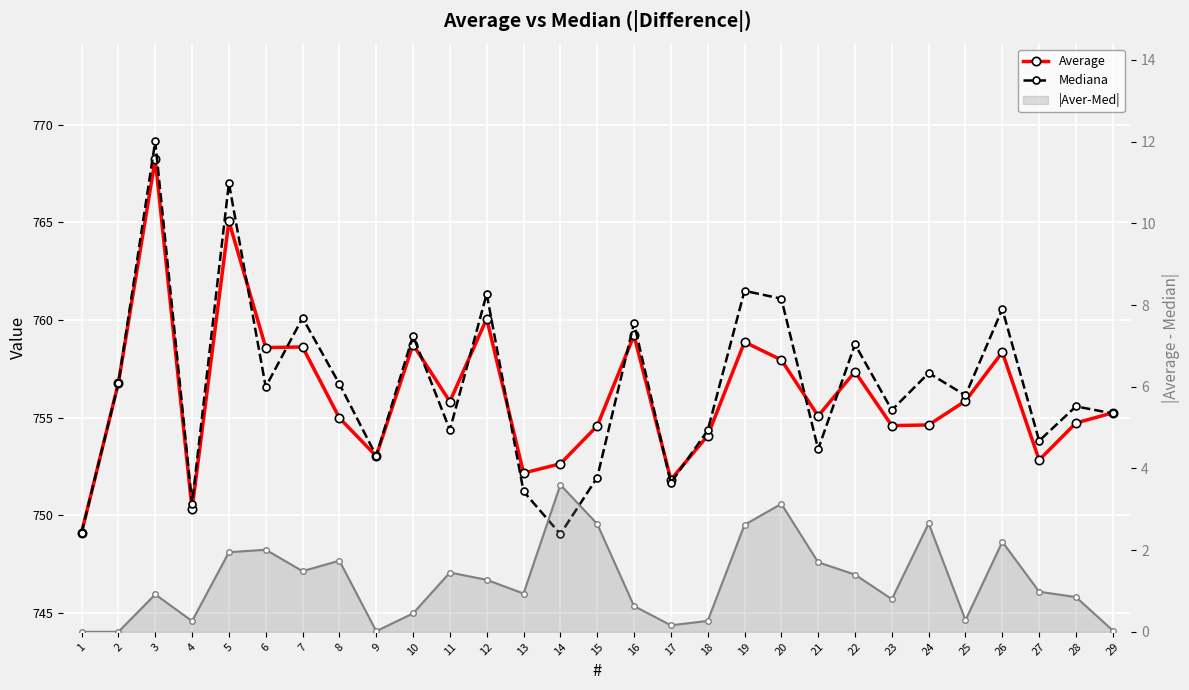

True or false: |Aver-Med| and Mediana cross at least once.

False